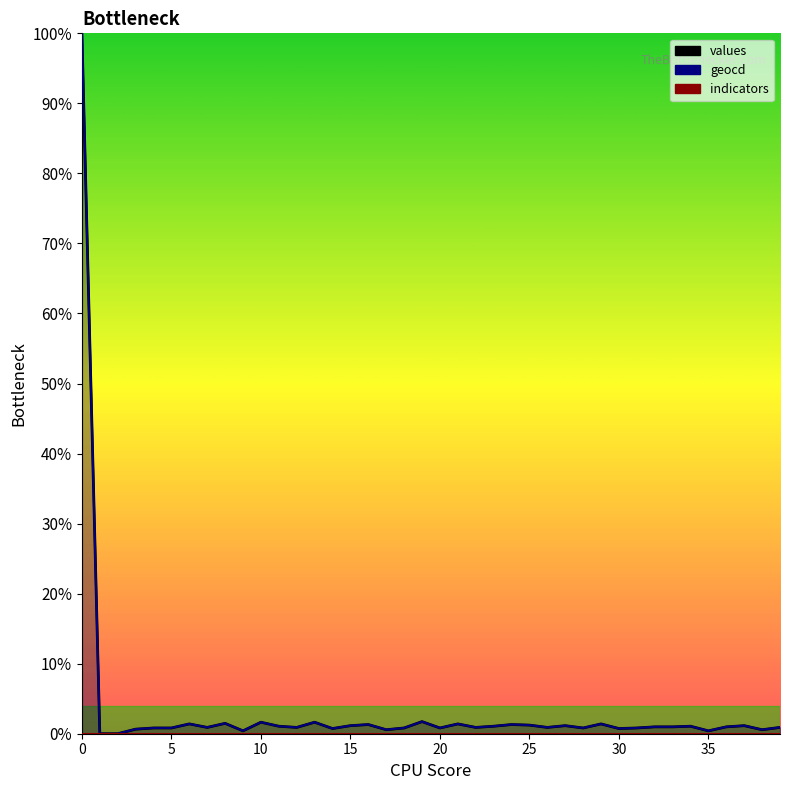

Count the number of categories in the chart.

40